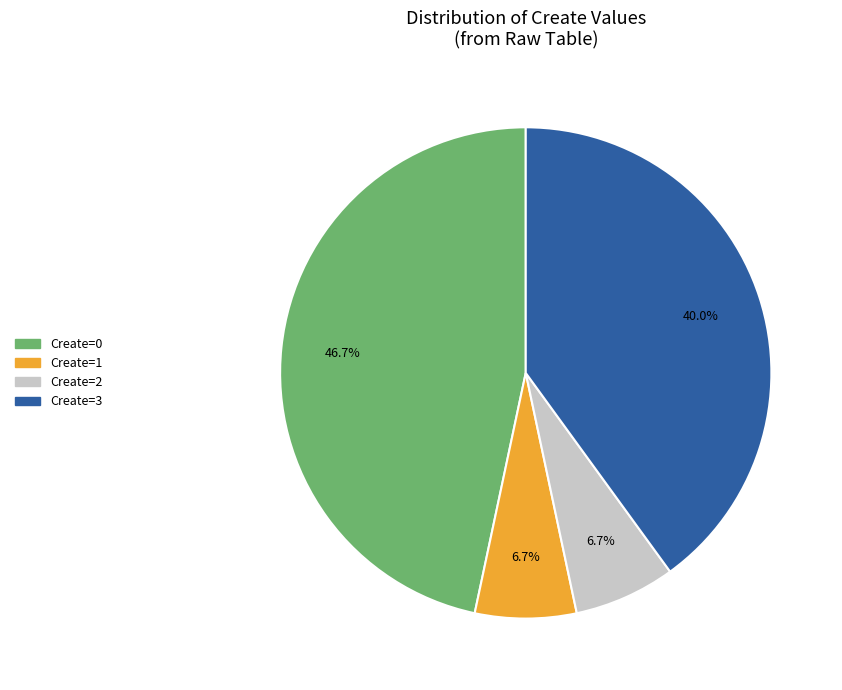

To the nearest percent, what percentage of the pie is Create=1?

7%